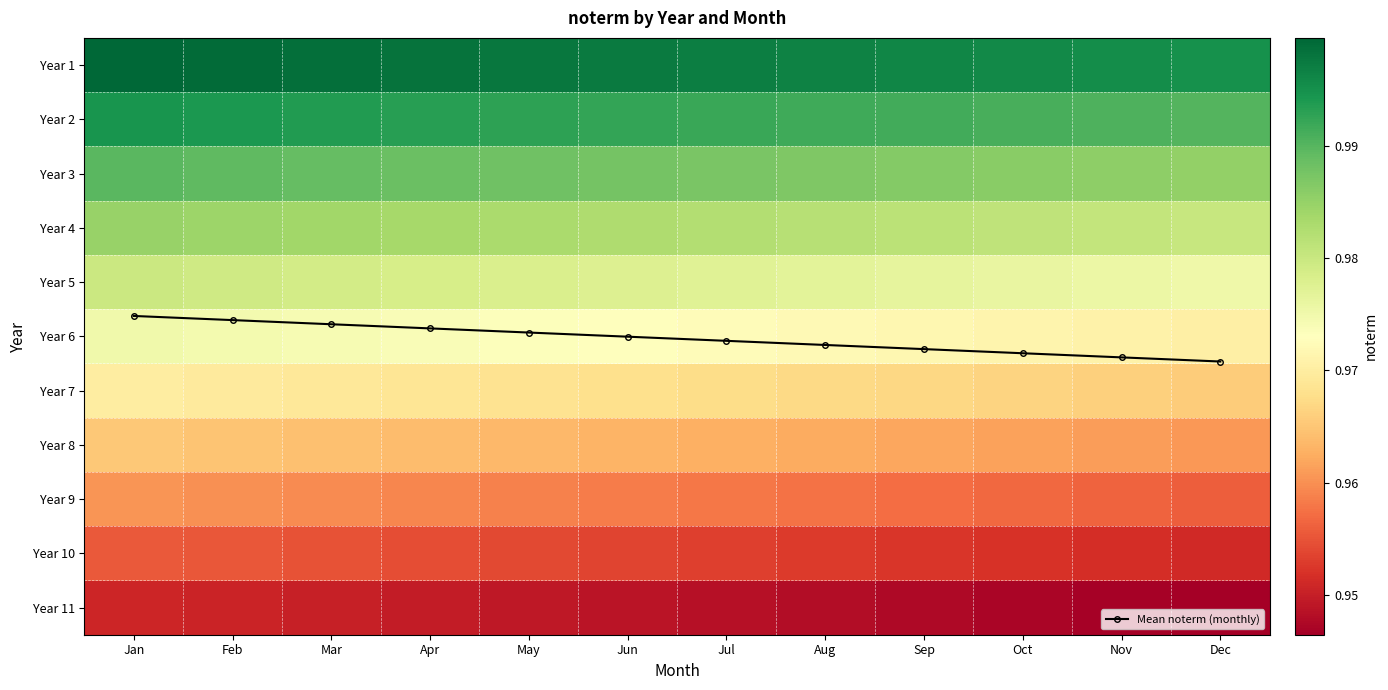

Which series changed the most between Feb and Dec?

Mean noterm (monthly)